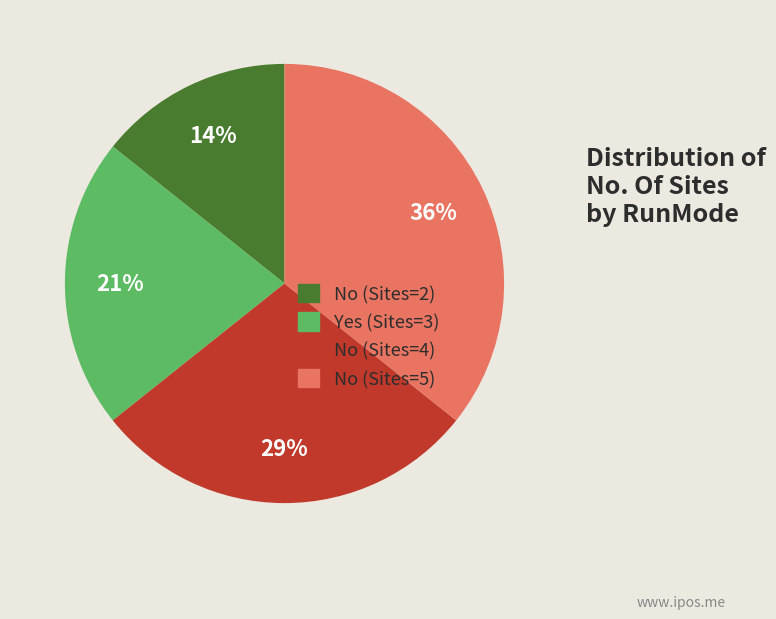

Combined, do Yes (Sites=3) and No (Sites=2) account for over 50%?

No